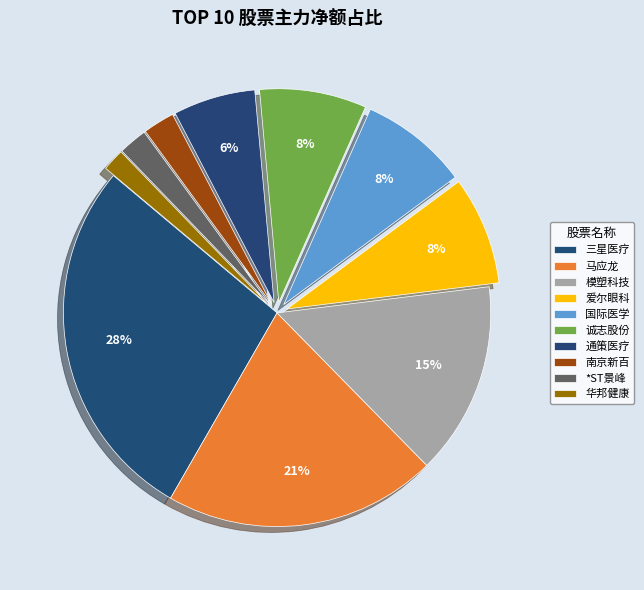

How many segments does this pie chart have?

10